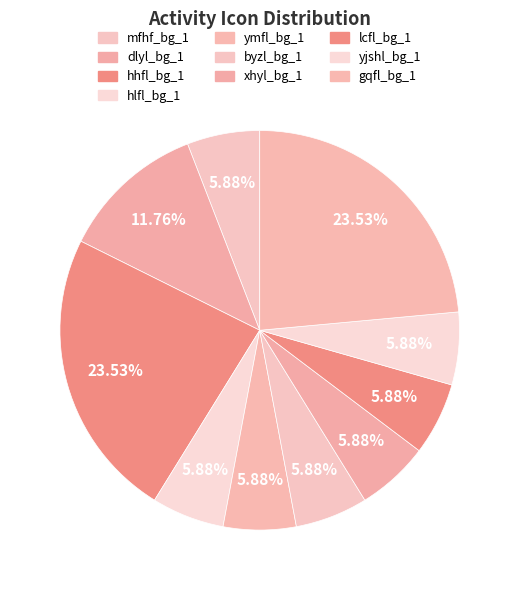

How many slices are in this pie chart?

10